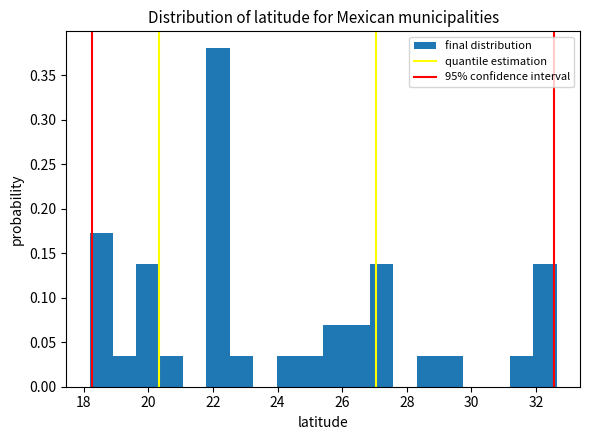

Read against the x-axis, roughly where is the centre of the tallest bar?

22.2